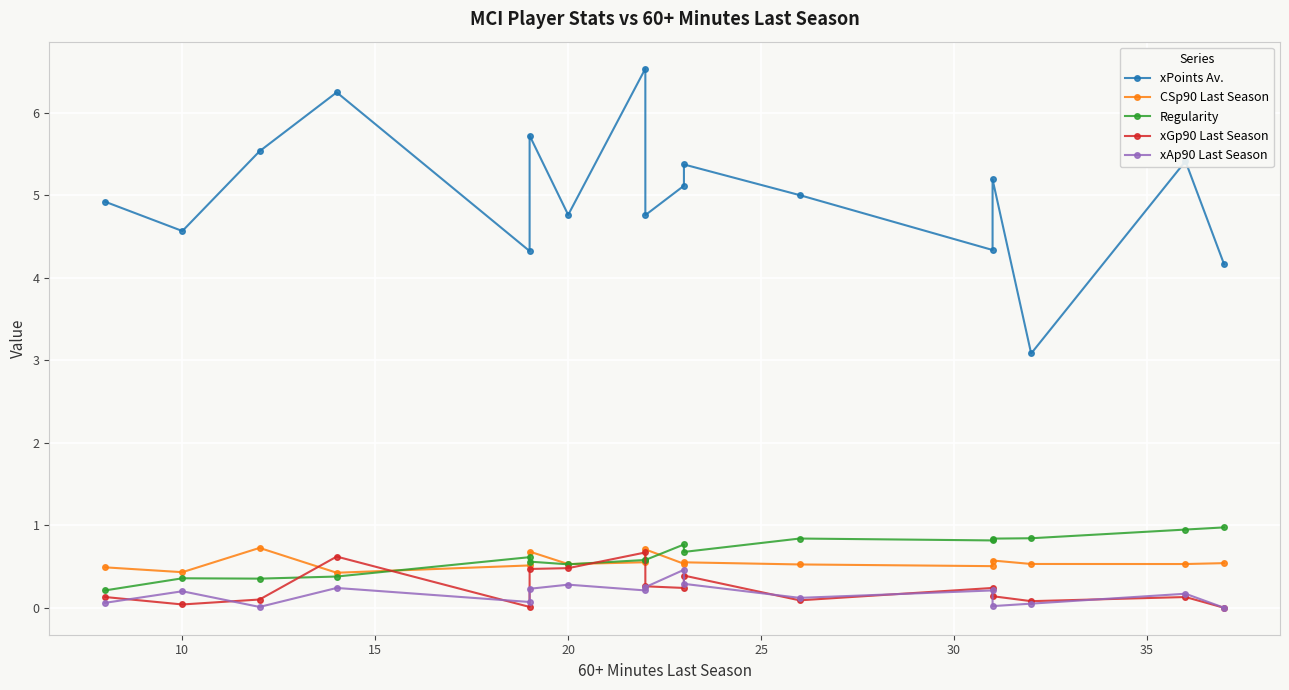

What is the average value of the xGp90 Last Season series?

0.2